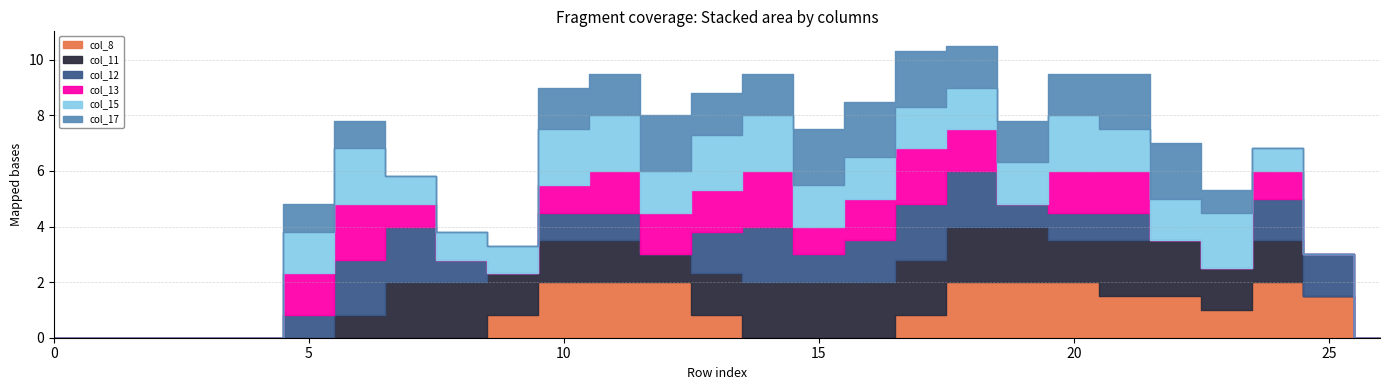

Which series has the largest range (max minus min)?

col_8